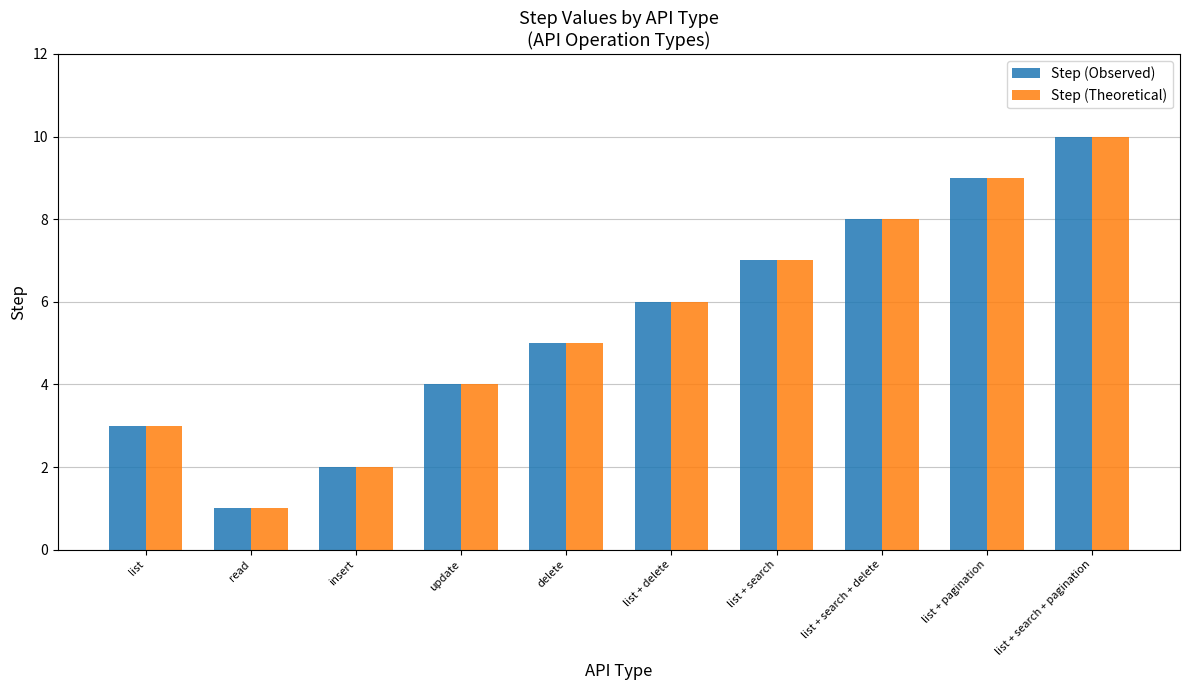

The Step (Theoretical) series shows 12 at list + search + delete. True or false?

False